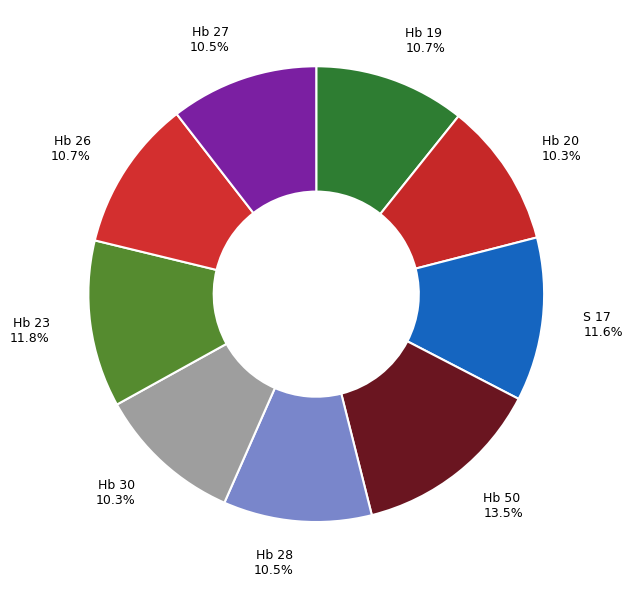

Is there any slice that represents more than half of the pie?

No